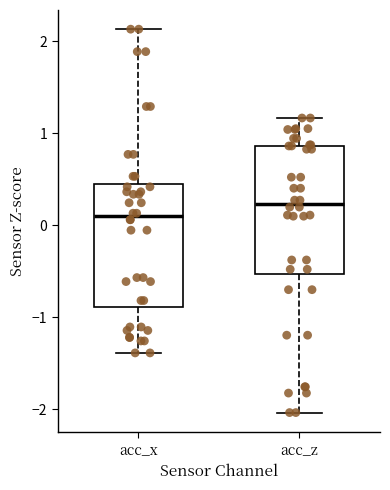

Which box's median line is the lowest?

acc_x